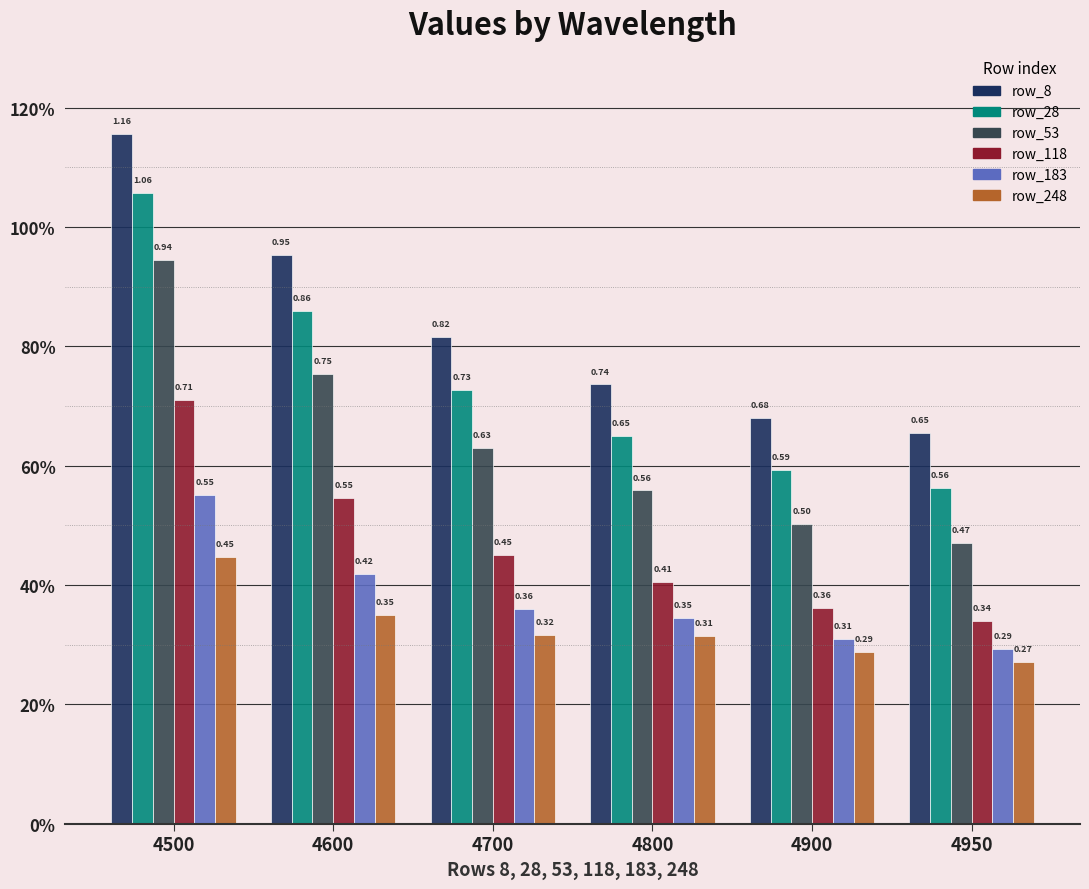

What is the difference between the second highest and minimum values in the row_183 series?

0.1